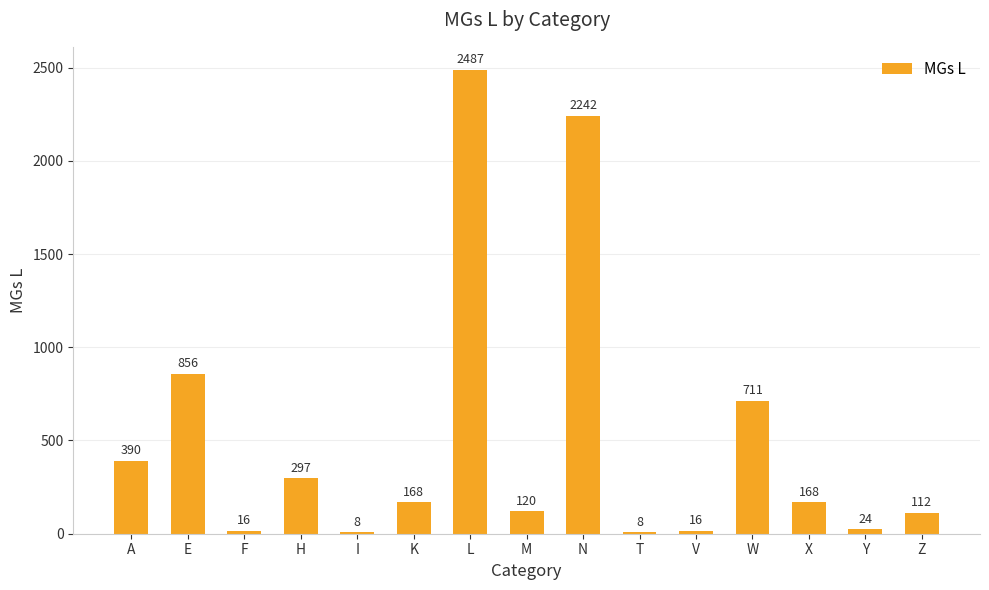

The chart shows a value of 2242 at N. True or false?

True